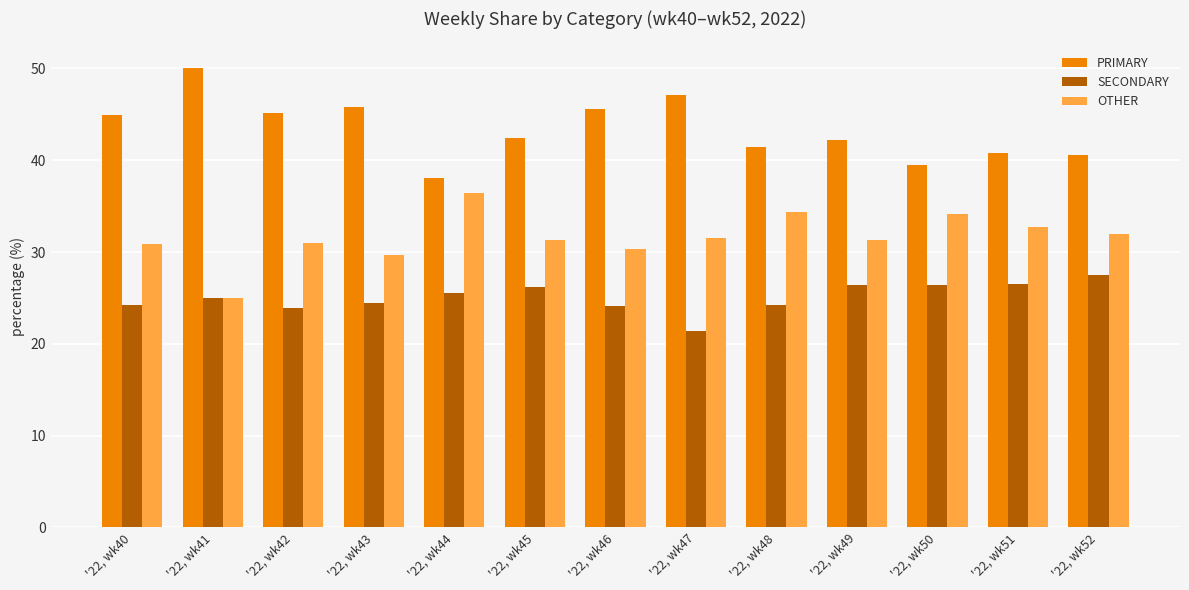

What is the greatest value displayed?

50.0